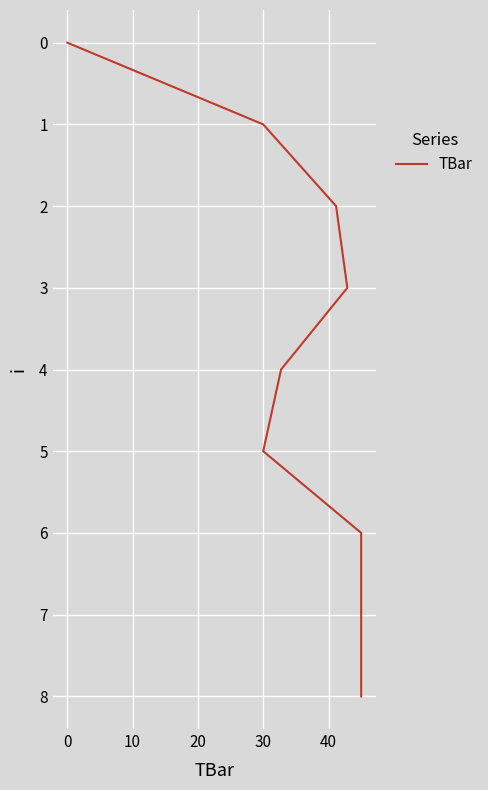

The value at 10 is 3. True or false?

False